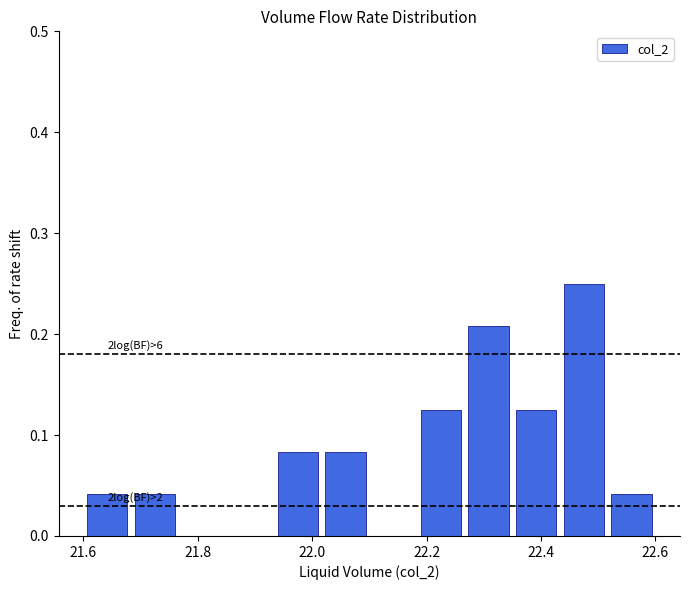

Which range on the x-axis has the tallest bar?

22.44 to 22.52